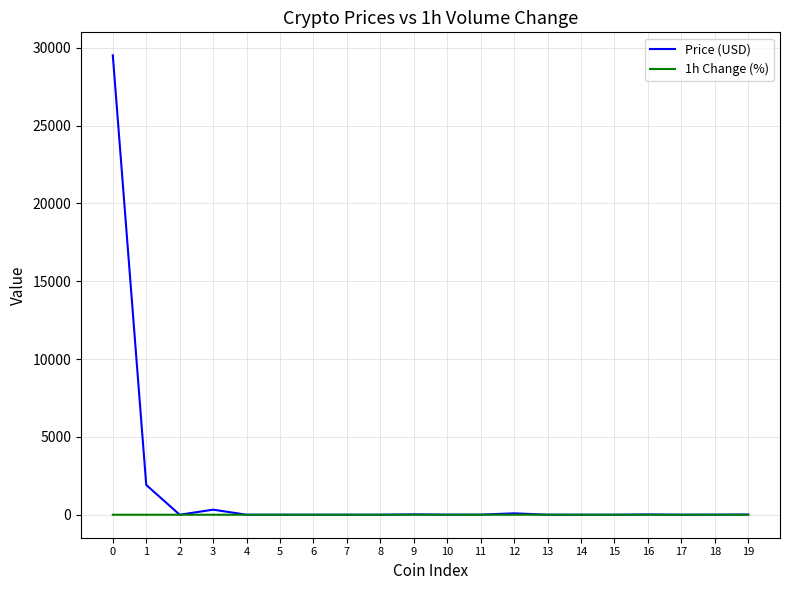

What is the difference between the maximum and minimum values in the Price (USD) series?

29514.0